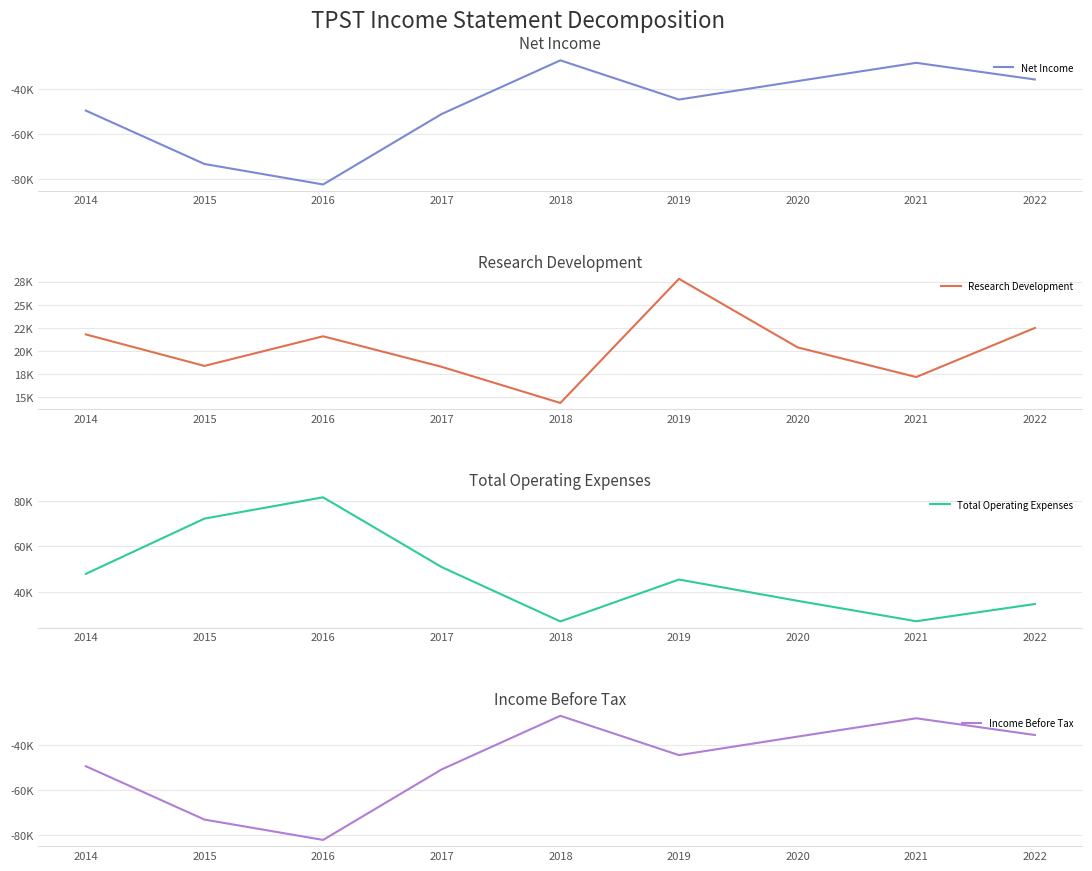

At which category does the chart reach its minimum across all series?

2016